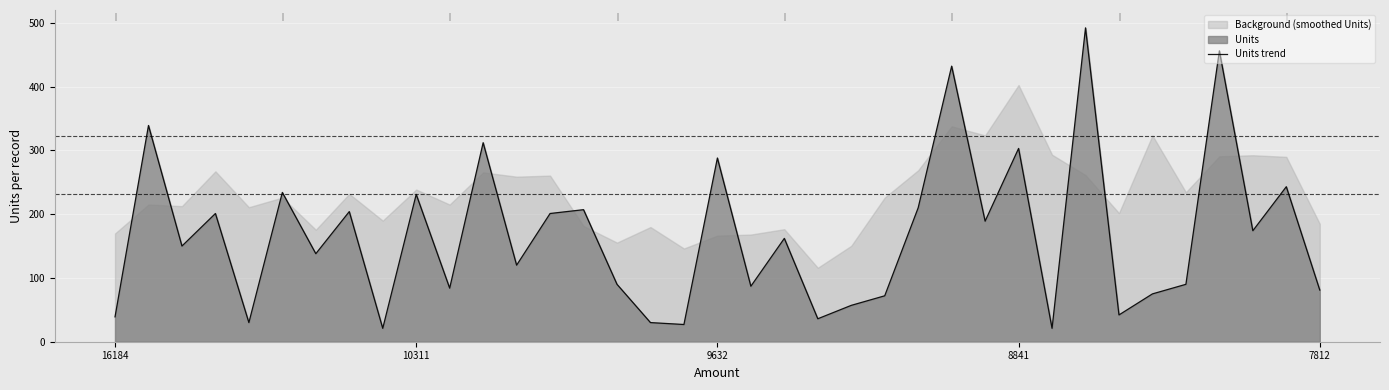

What is the value of the 28th point from the left?

303